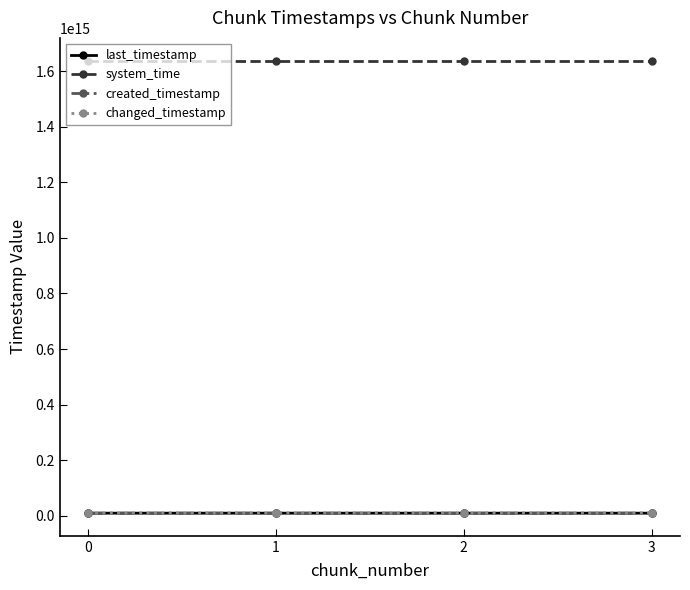

What is the difference between the created_timestamp values at 3 and 2?

772038972